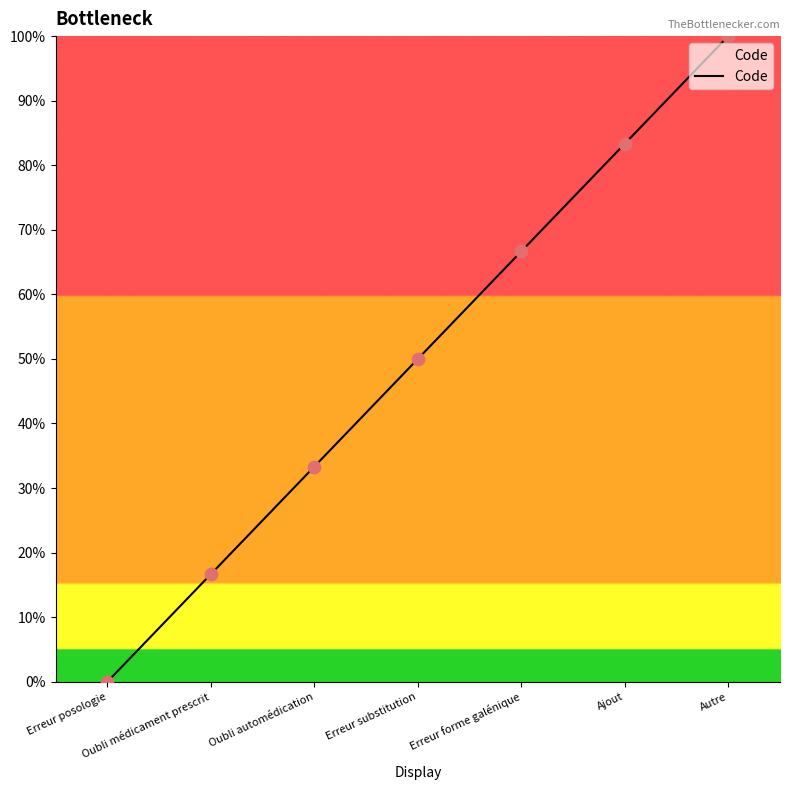

What is the change in value from Erreur forme galénique to Ajout?

+16.7